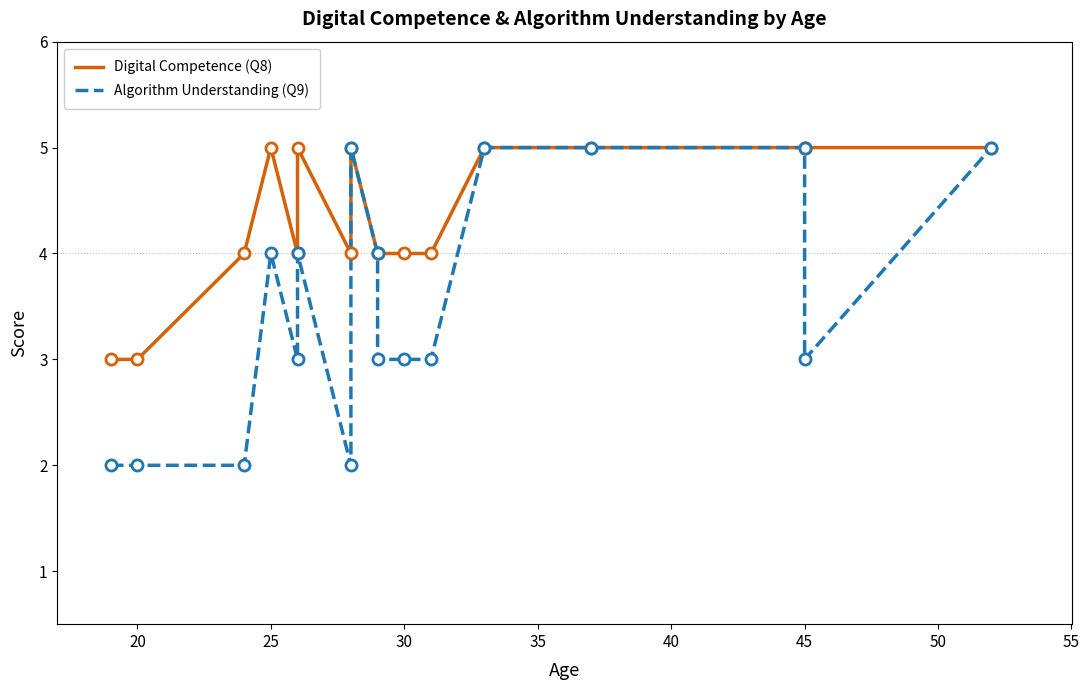

Is the value of Algorithm Understanding (Q9) at 9 greater than the value of Digital Competence (Q8) at 11?

No